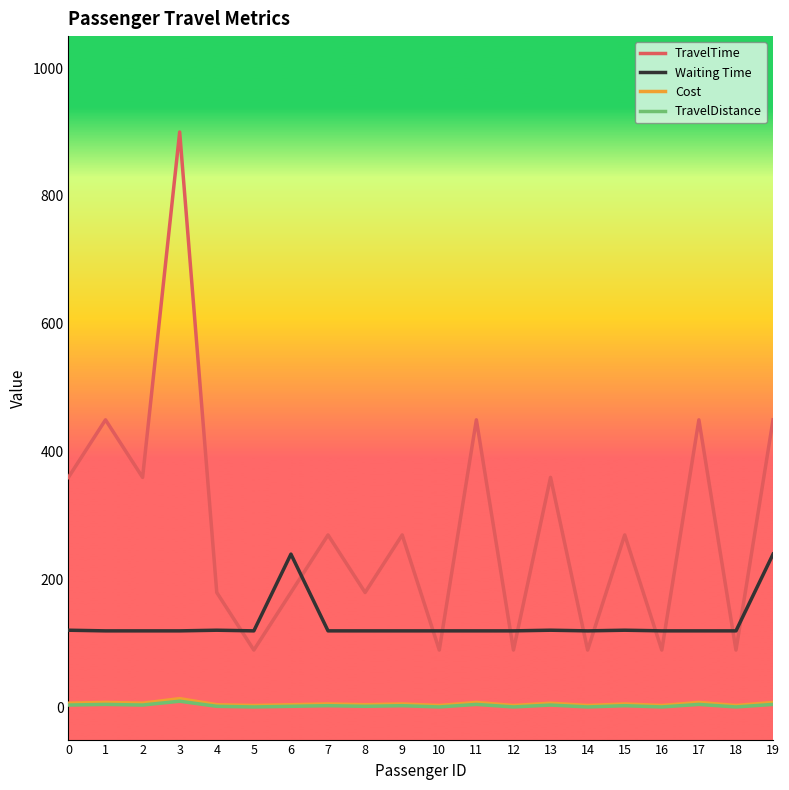

At which category is the sum across all series the highest?

3